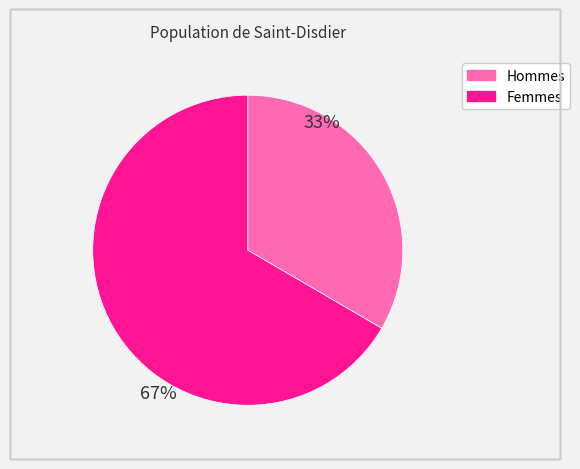

Count the number of slices in the pie.

2